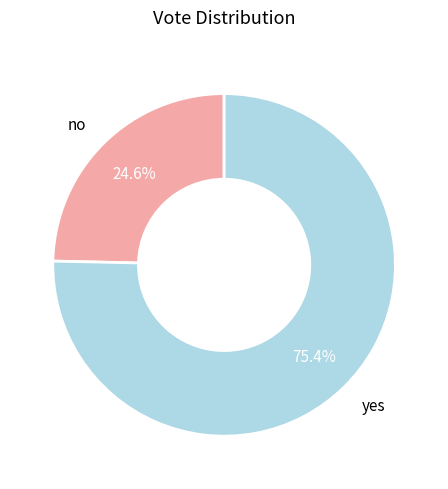

Is there any slice that represents more than half of the pie?

Yes